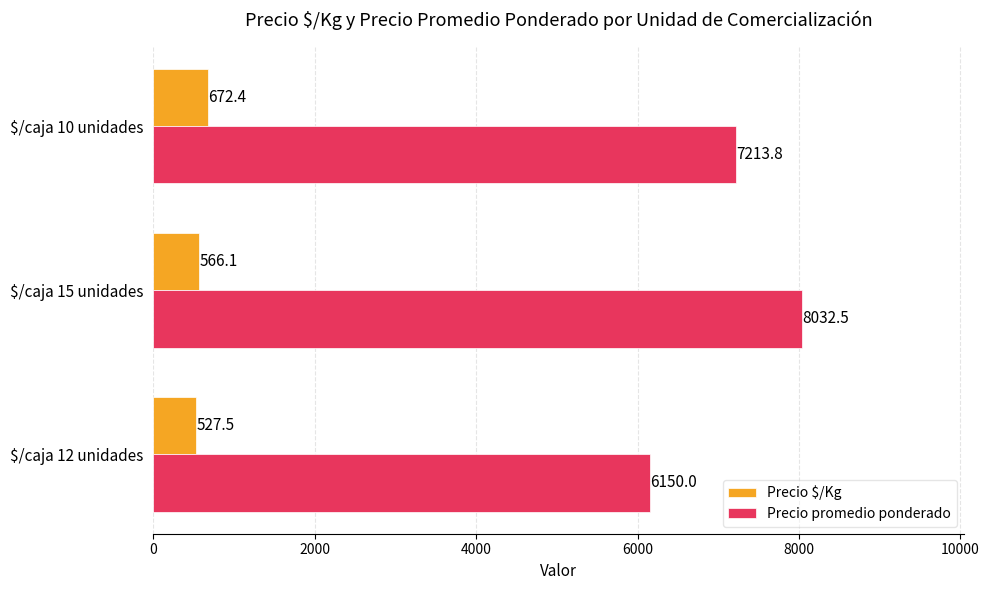

Which series has the largest range (max minus min)?

Precio promedio ponderado